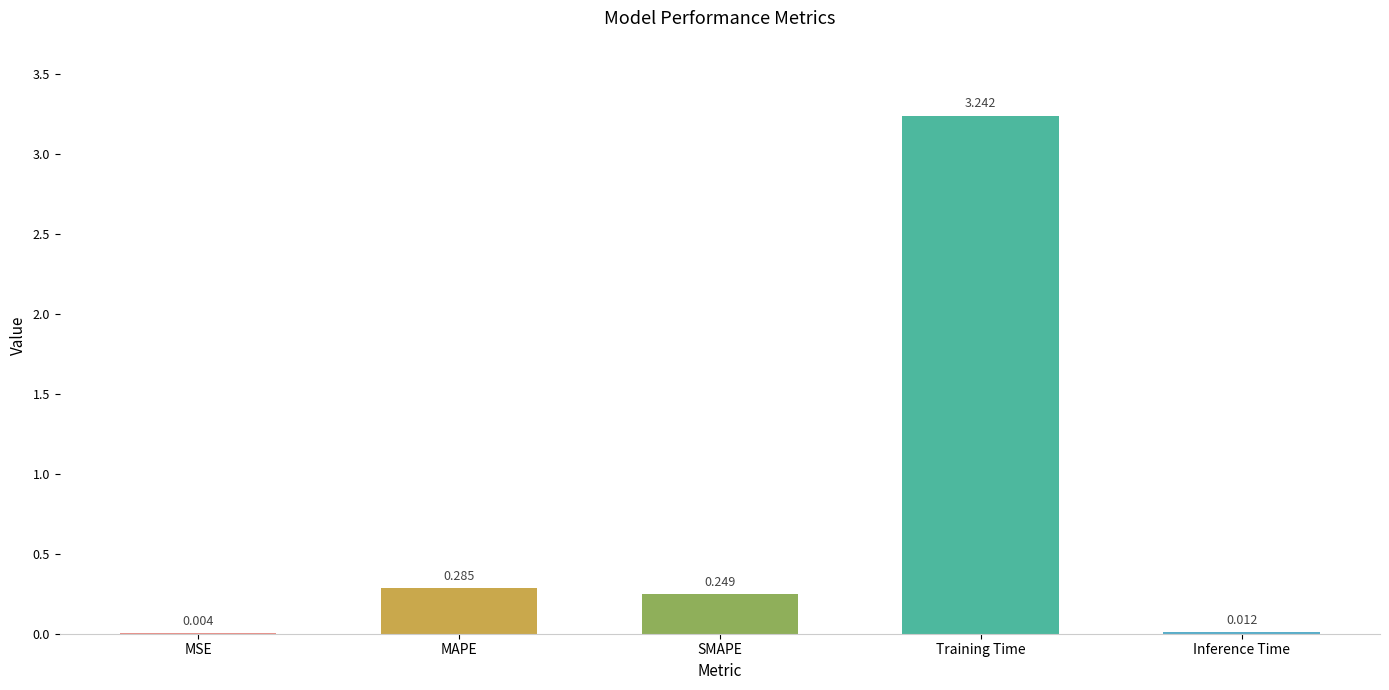

Where is the data nearest to the value 1?

MAPE